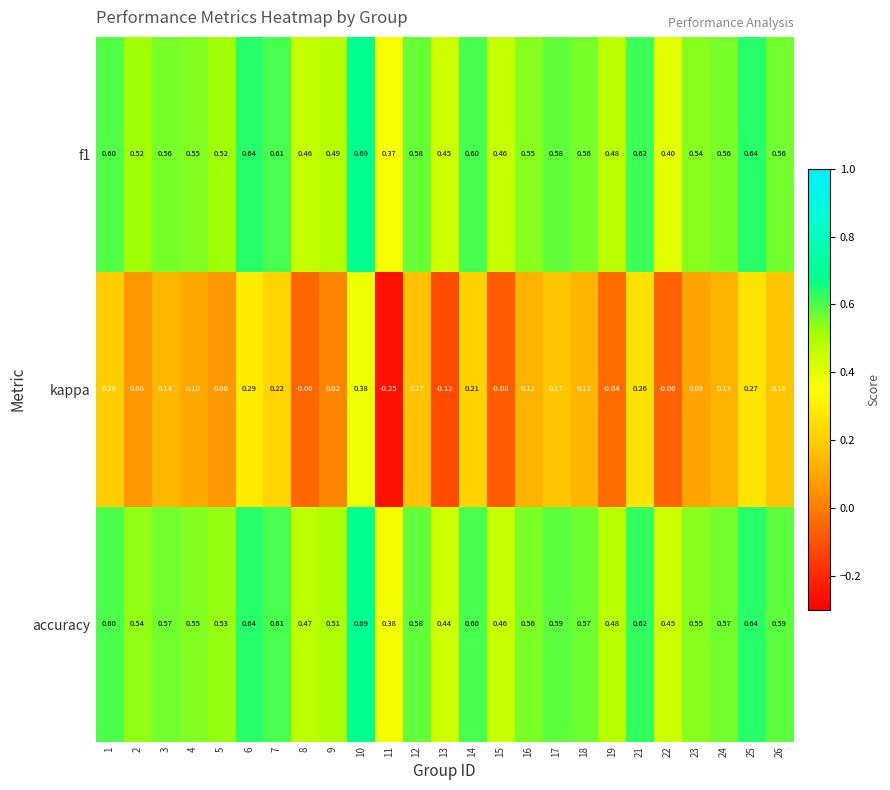

Which series has the largest range (max minus min)?

kappa